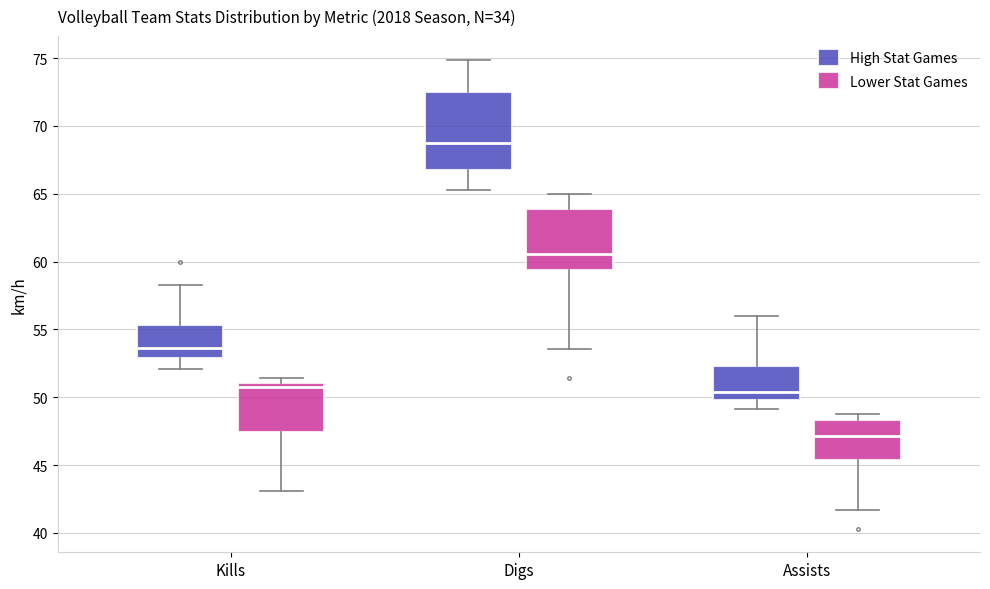

Where is the upper edge of the box for Assists (High Stat Games) on the y-axis? The values are not printed on the chart, so give them approximately, as read against the axis.

52.5